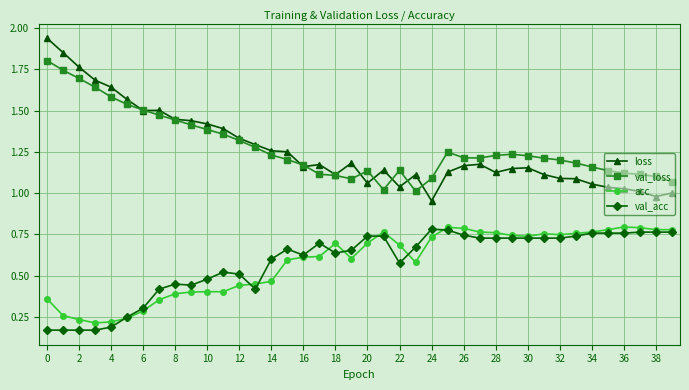

At how many categories does at least one series exceed 0?

40